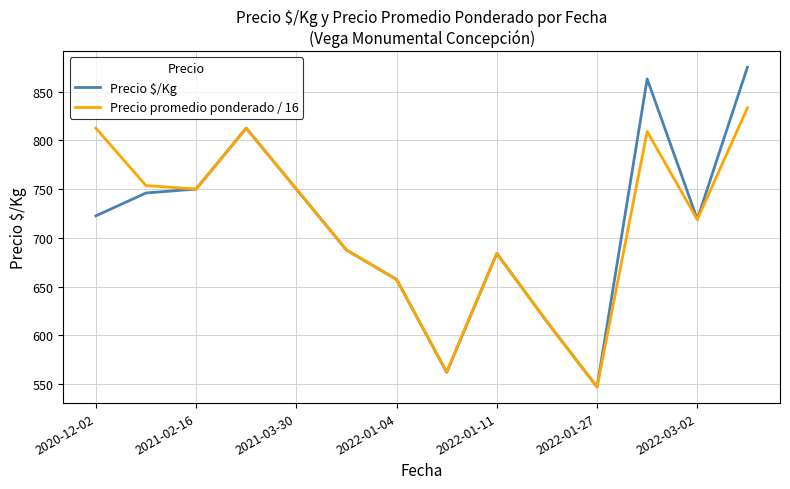

List the series in order of their peak value, lowest first.

Precio promedio ponderado / 16, Precio $/Kg